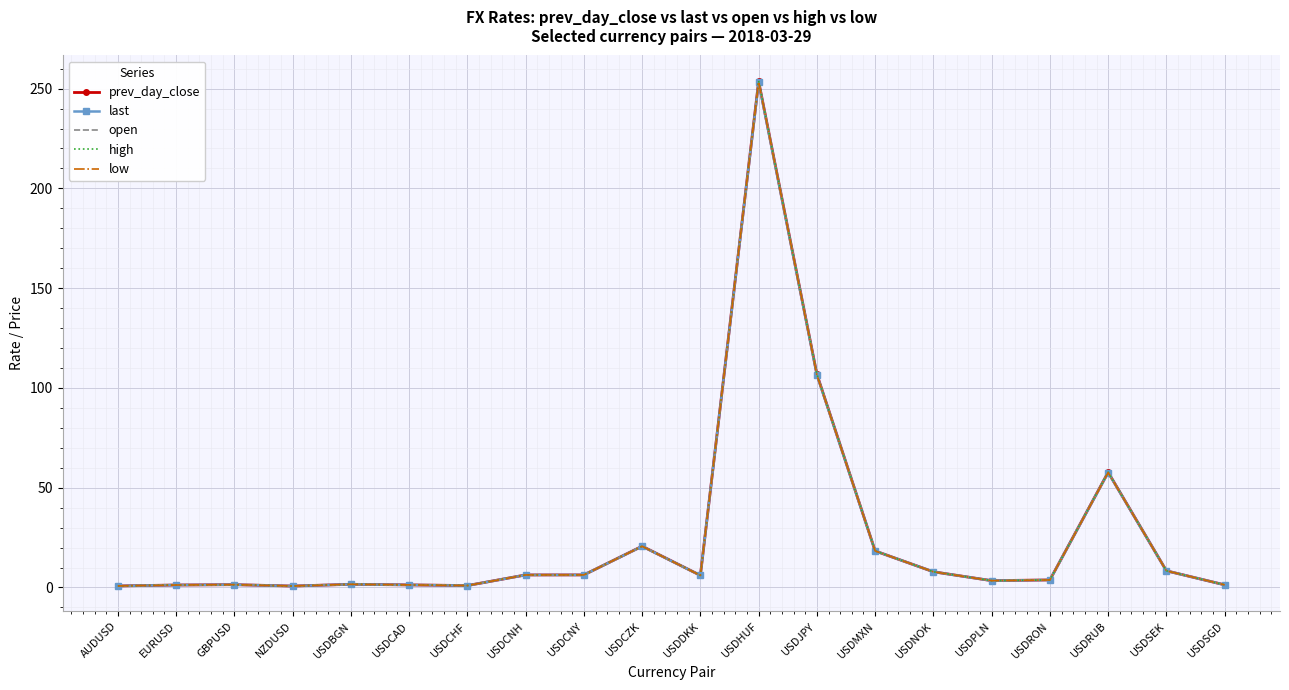

True or false: last has a value of 253.2 at USDHUF.

True